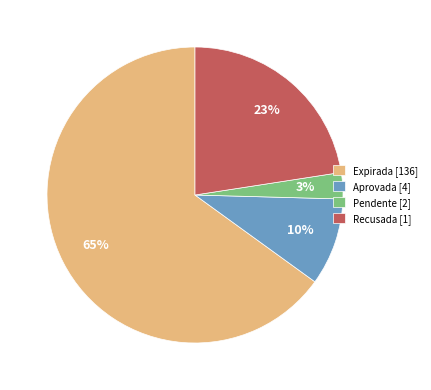

Which has a higher value, Pendente [2] or Expirada [136]?

Expirada [136]